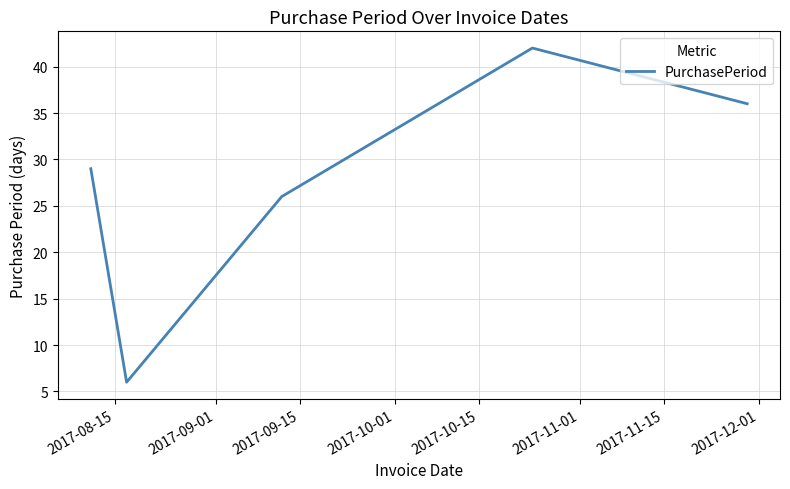

What is the smallest value displayed?

6